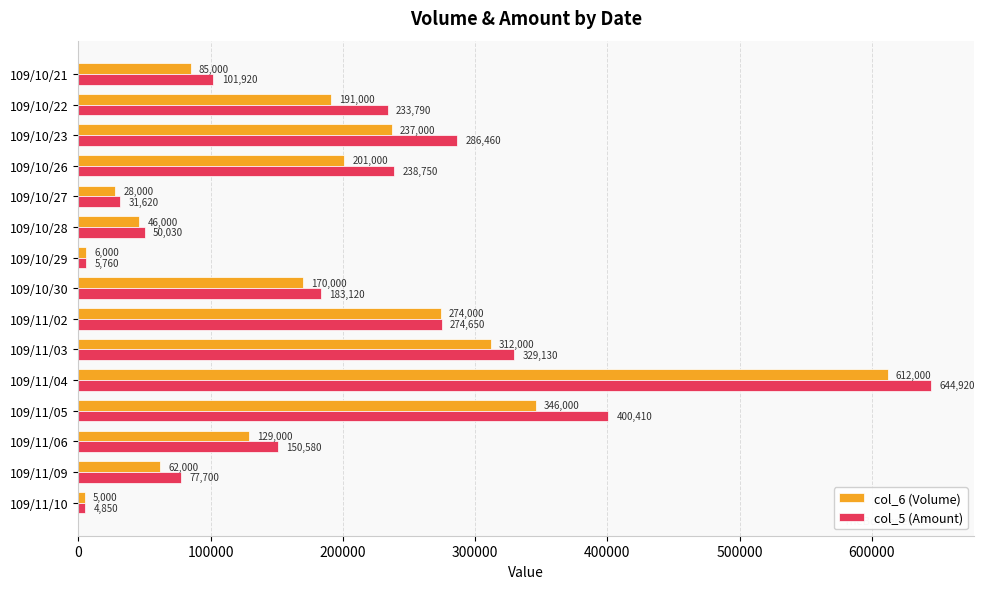

What is the minimum value shown in the chart?

4850